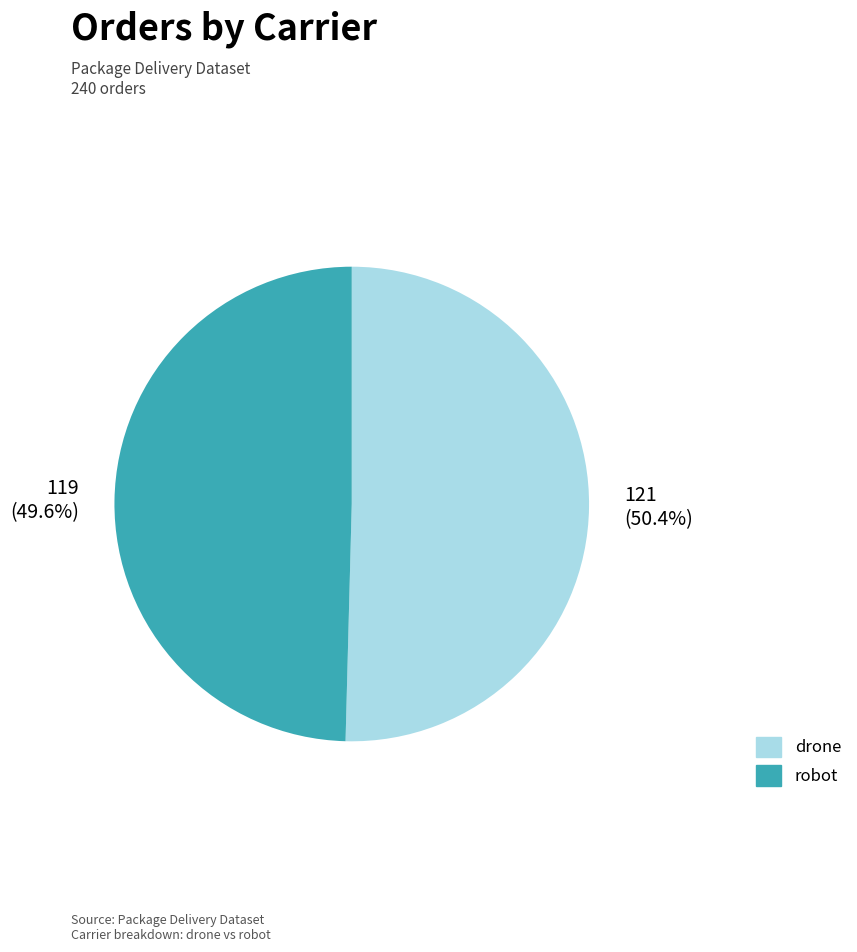

True or false: robot accounts for 50% of the total.

True